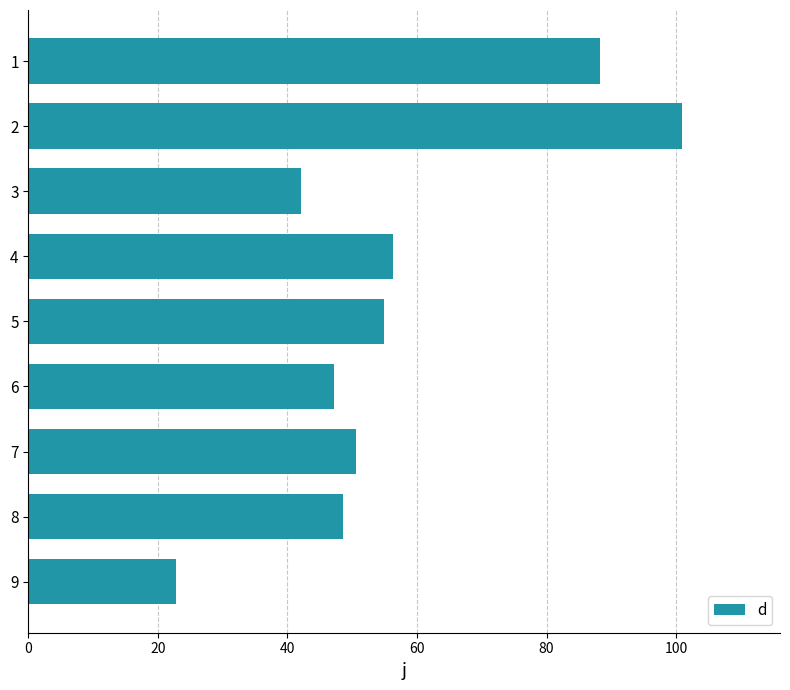

What is the change in value from 6 to 7?

+3.5